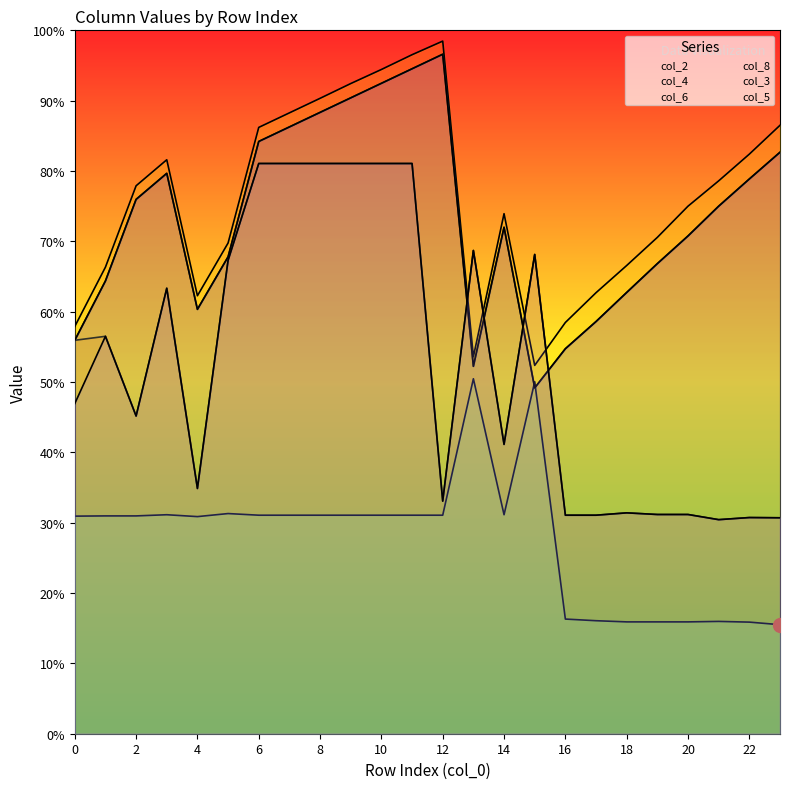

How many categories are shown in the chart?

24